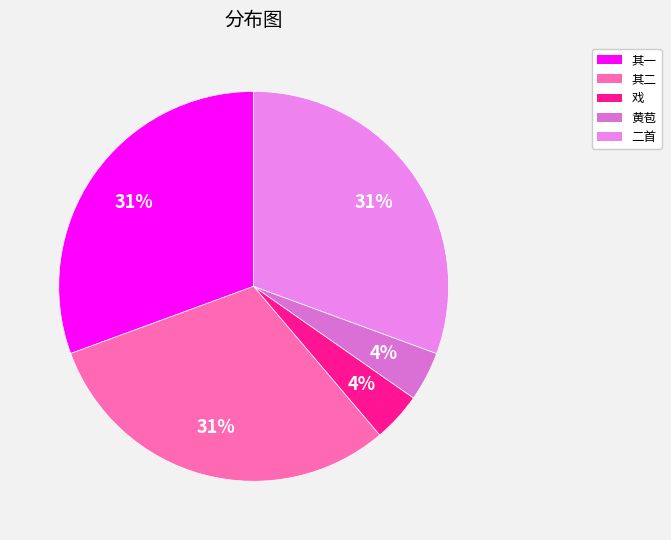

How many slices are in this pie chart?

5